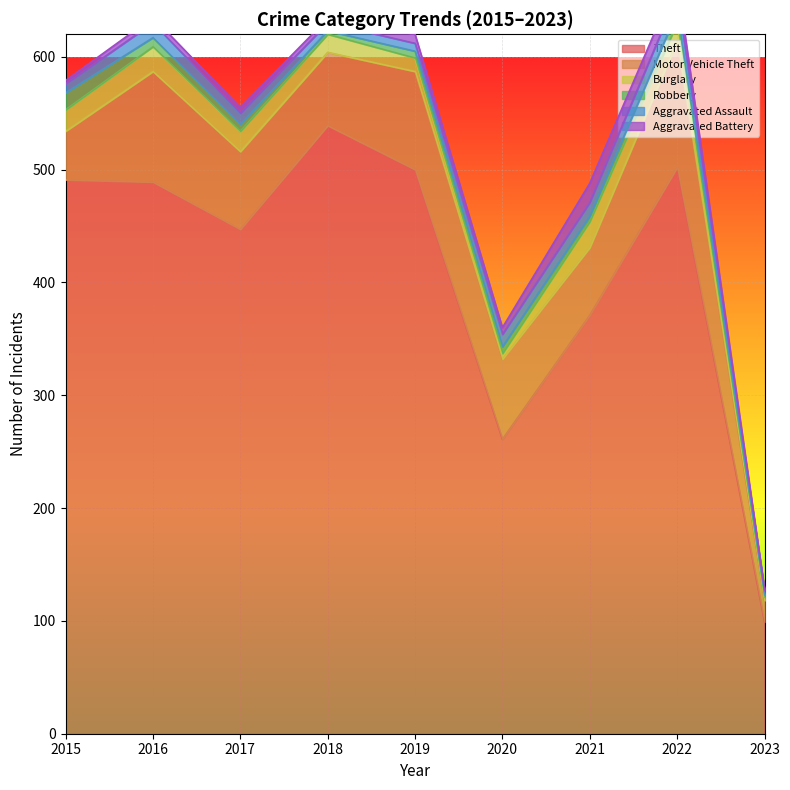

True or false: Theft and Motor Vehicle Theft intersect in this chart.

False